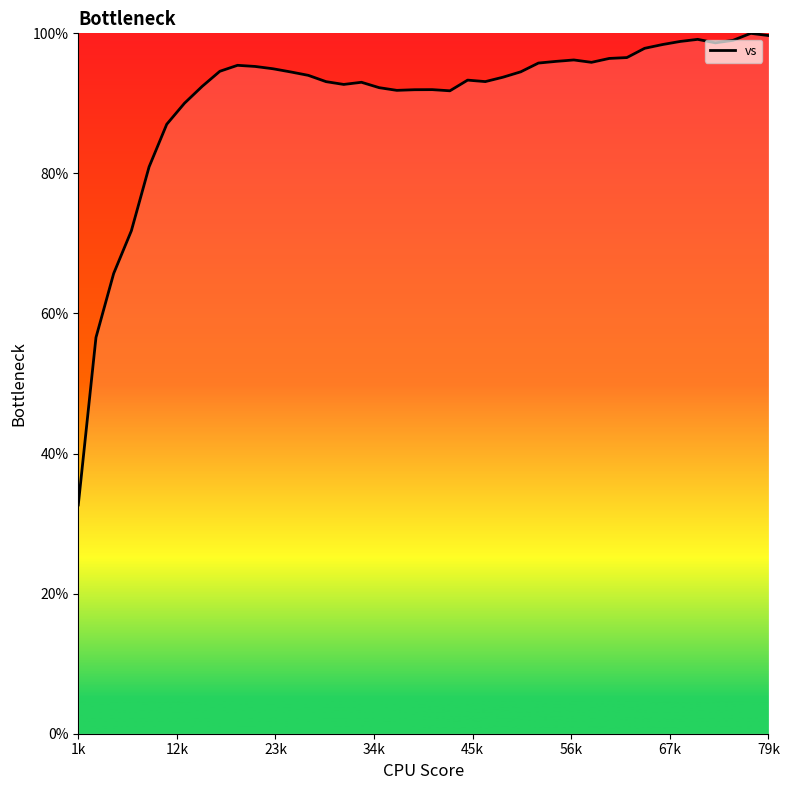

What is the difference between the maximum and minimum values?

67.3